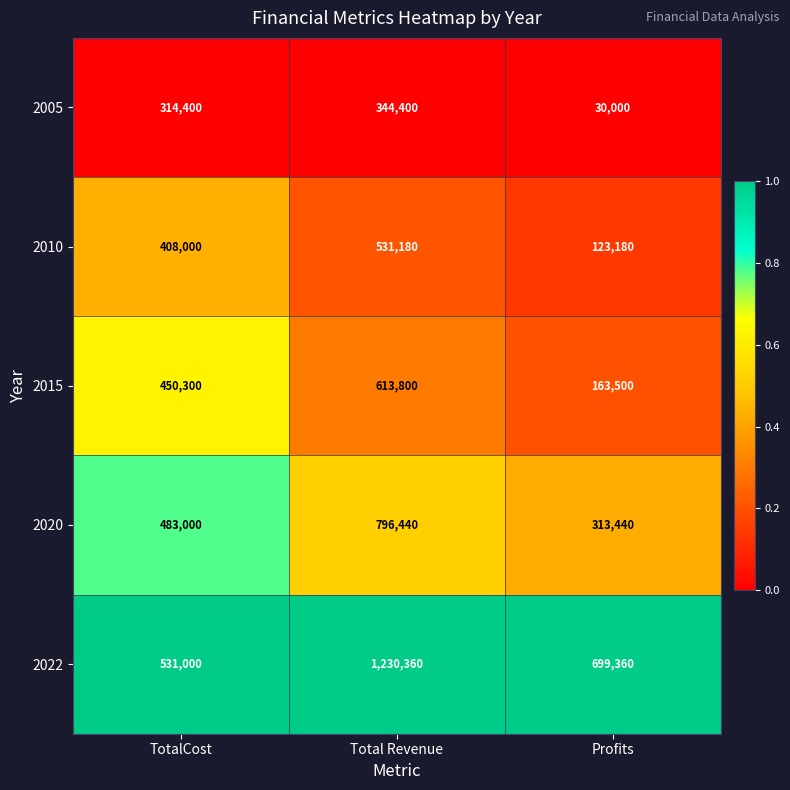

List the series in order of their peak value, lowest first.

2005, 2010, 2015, 2020, 2022